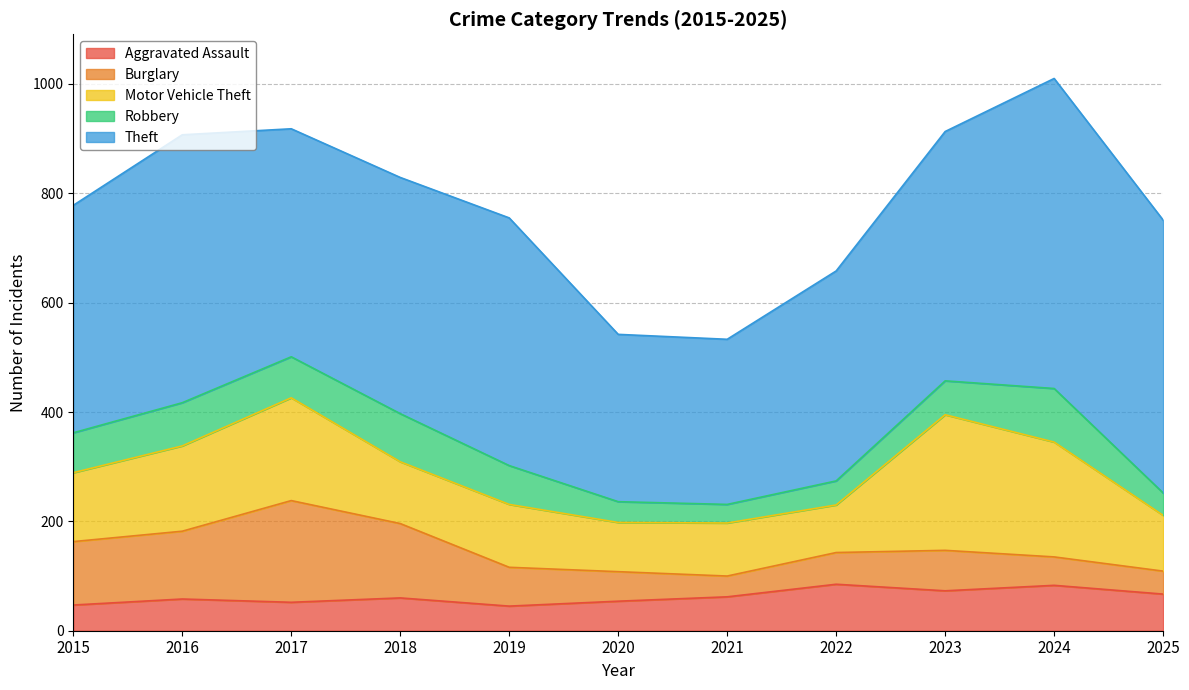

How many lines are shown in the chart?

5